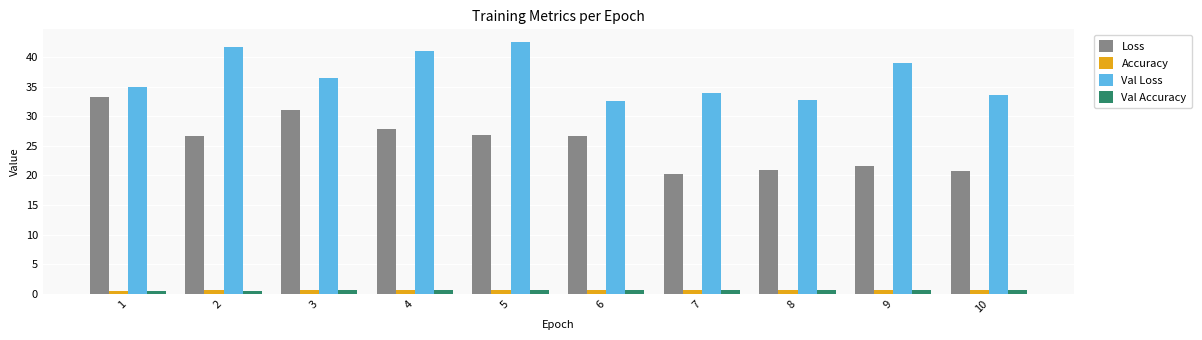

What is the maximum value shown in the chart?

42.6